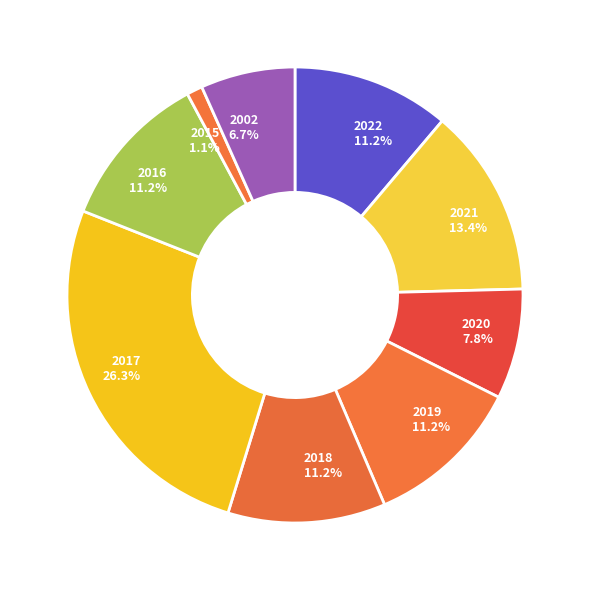

To the nearest percent, what portion does 2015 represent?

1%